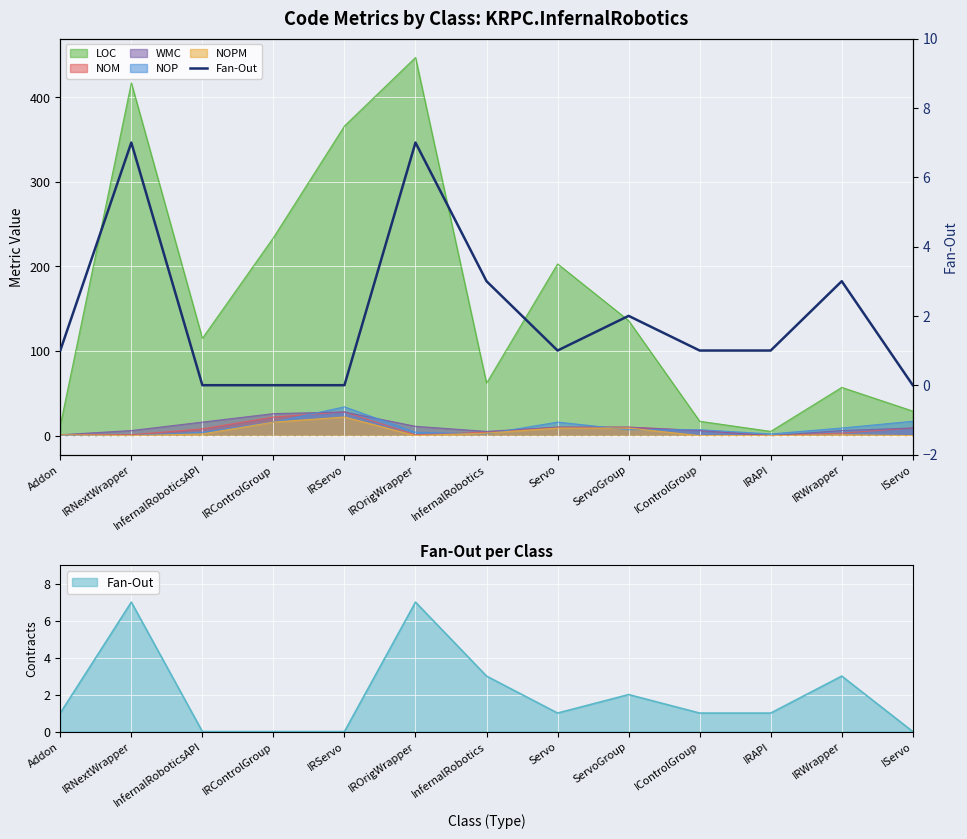

Reading left to right, transcribe all the data shown in this chart.

1	7	0	0	0	7	3	1	2	1	1	3	0